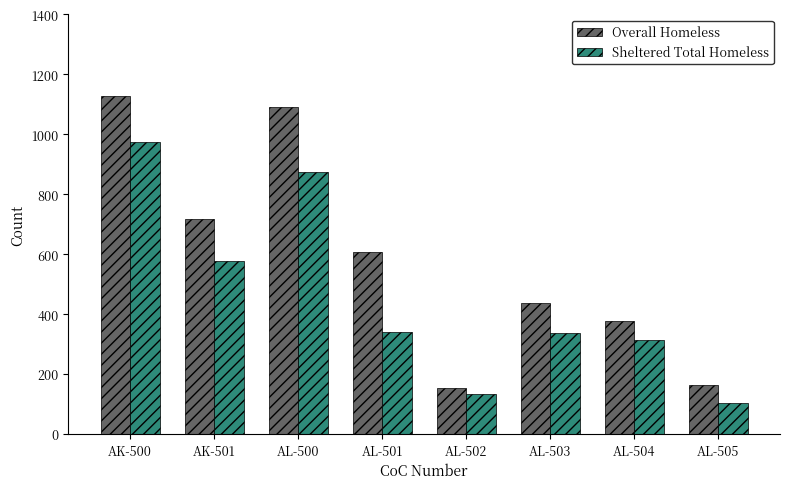

What is the smallest value displayed?

103